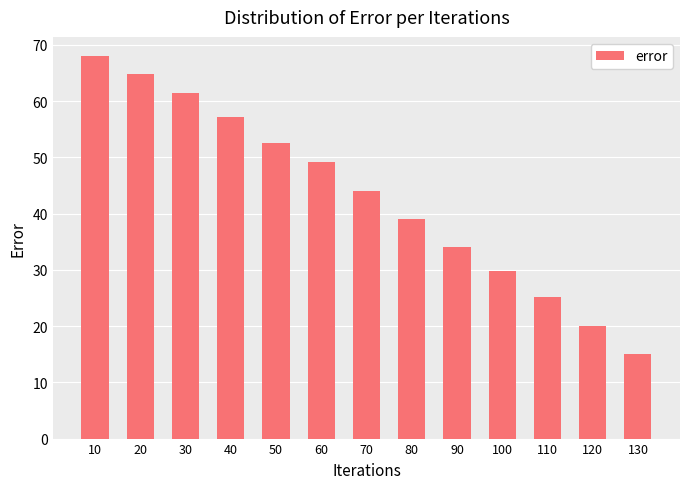

The chart shows a value of 15.0 at 130. True or false?

True